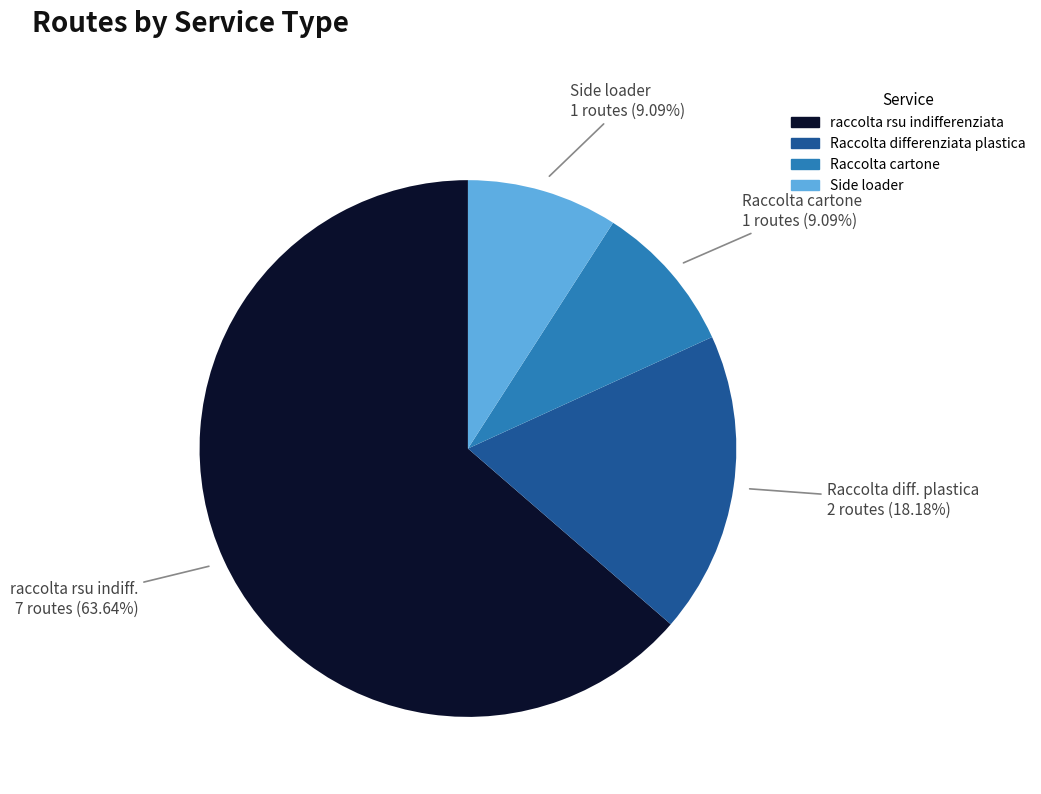

How many segments does this pie chart have?

4